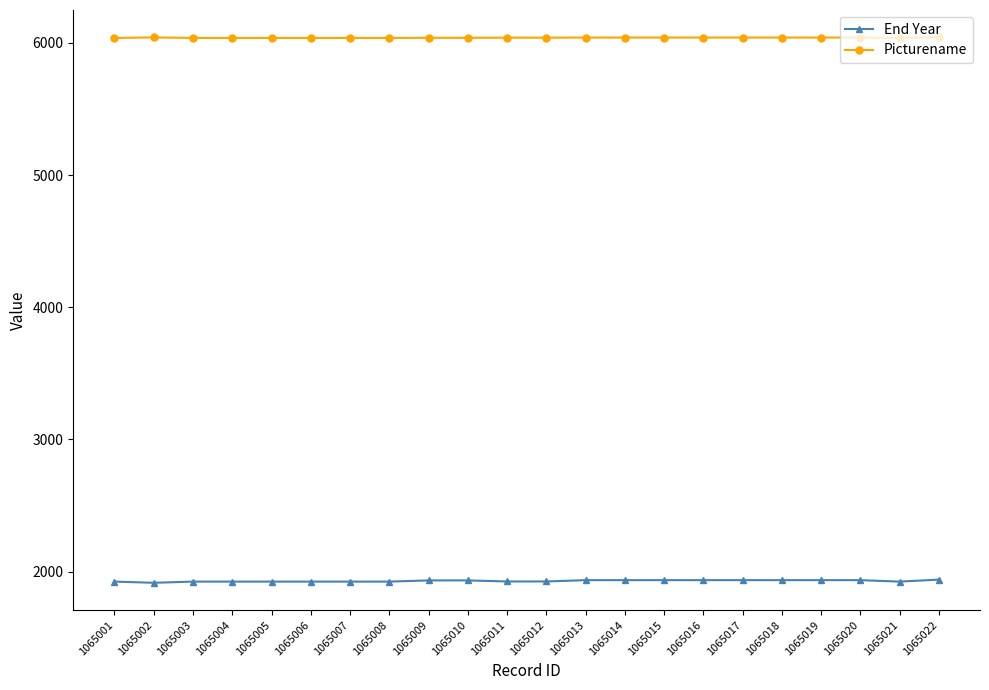

The End Year series shows 828 at 1065015. True or false?

False